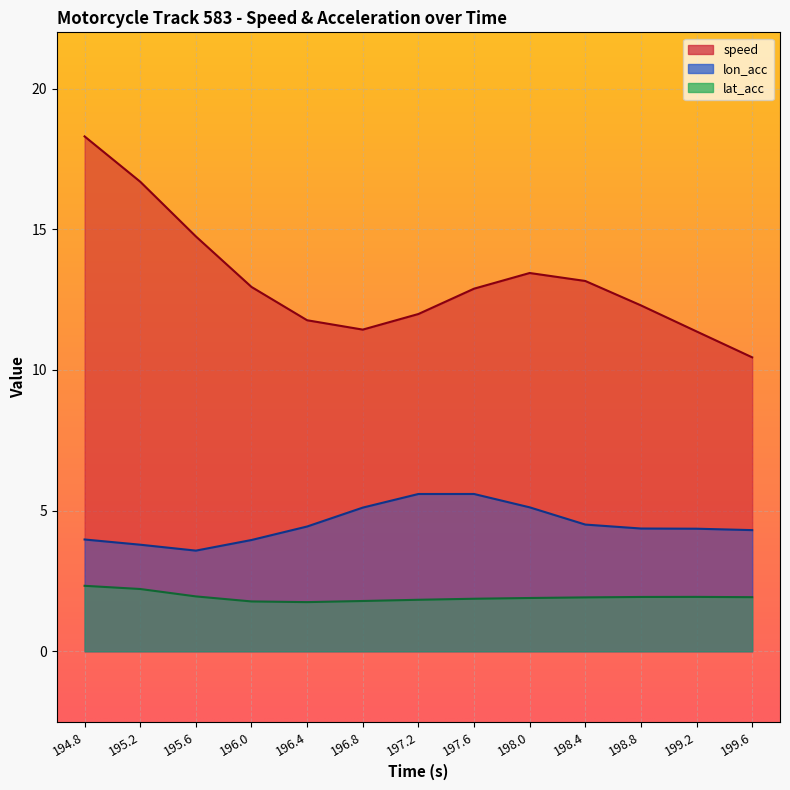

List the labels in order of lon_acc value, largest first.

197.6, 197.2, 198.0, 196.8, 198.4, 196.4, 198.8, 199.2, 199.6, 194.8, 196.0, 195.2, 195.6